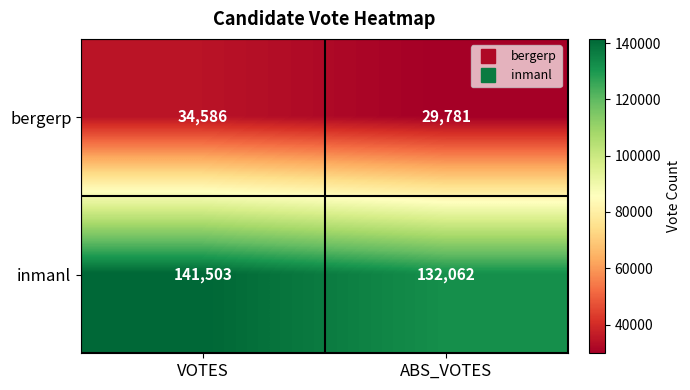

True or false: inmanl has a value of 141503 at VOTES.

True